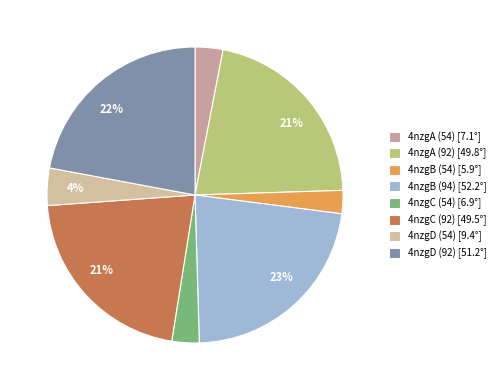

Is there any slice that represents more than half of the pie?

No